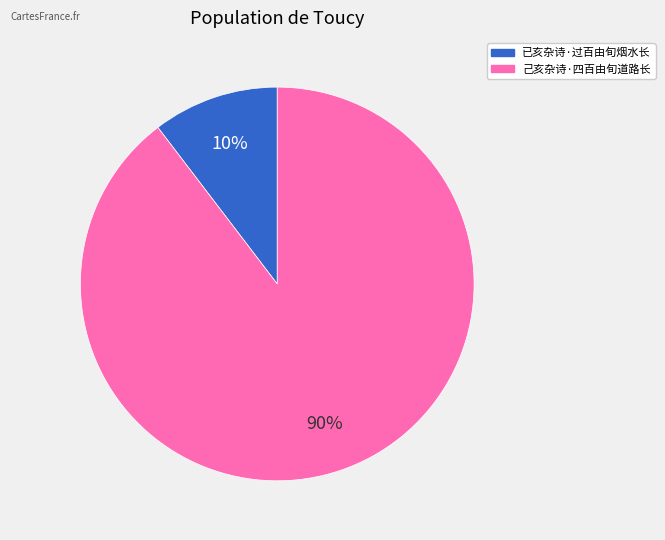

Between 已亥杂诗·过百由旬烟水长 and 己亥杂诗·四百由旬道路长, which is larger?

己亥杂诗·四百由旬道路长